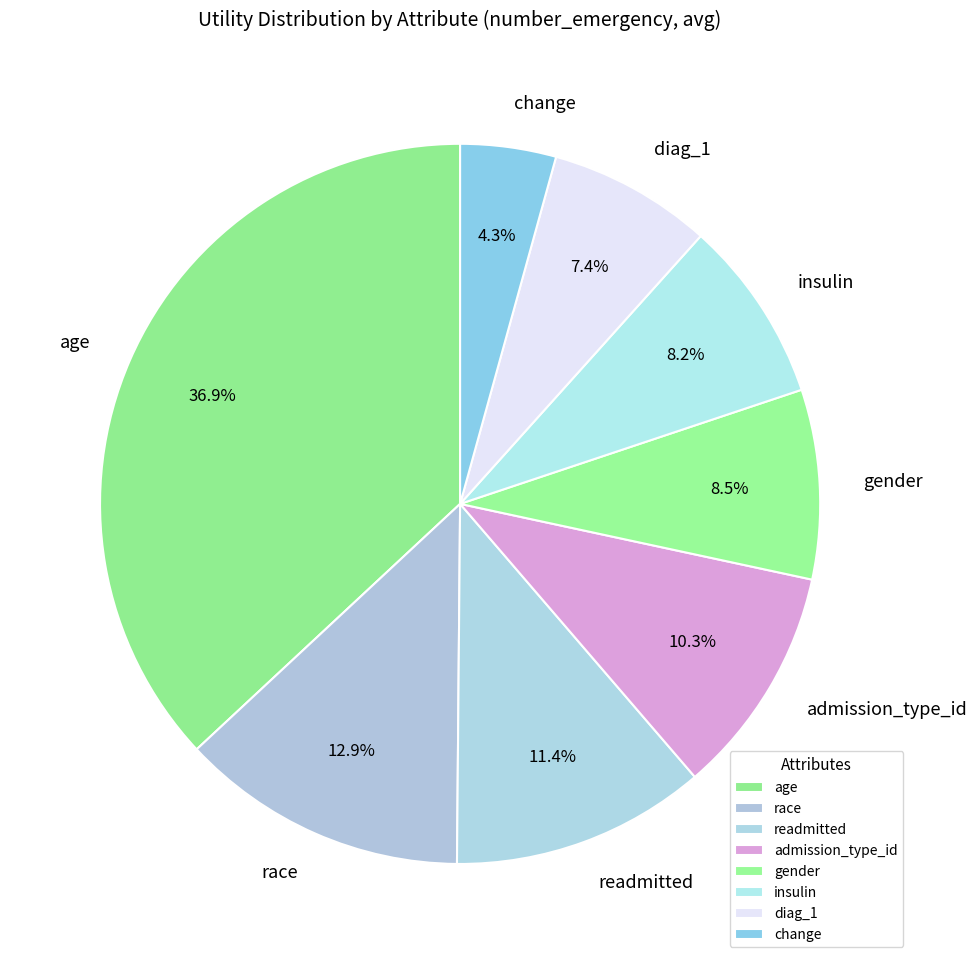

Which category has the biggest portion of the pie?

age